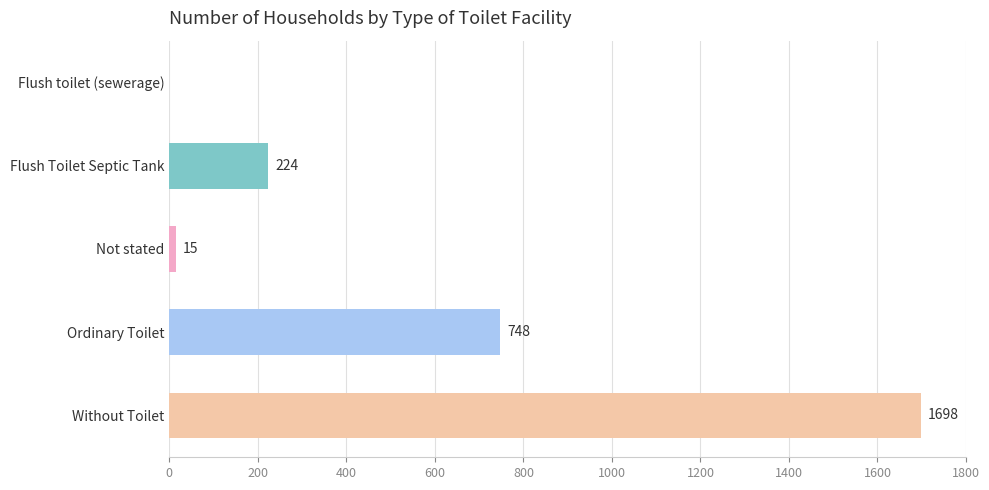

True or false: the data shows 145 at Flush Toilet Septic Tank.

False